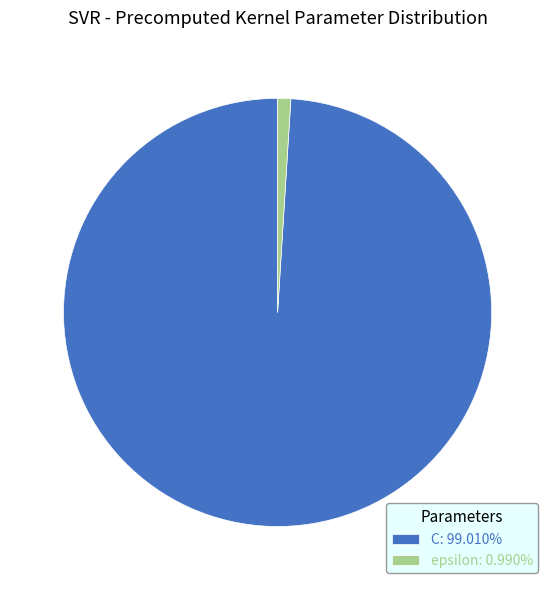

True or false: epsilon accounts for 1% of the total.

True